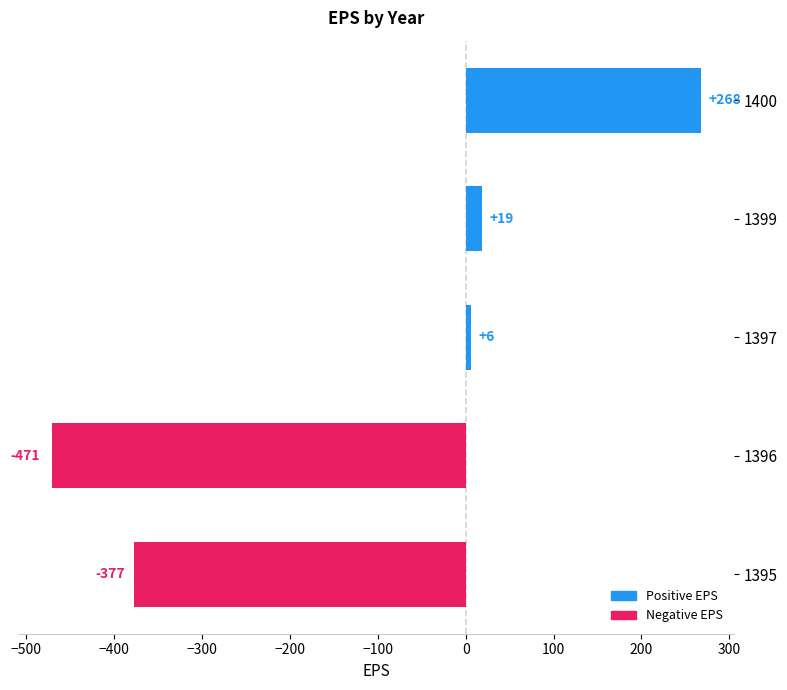

How many distinct data groups are displayed?

1